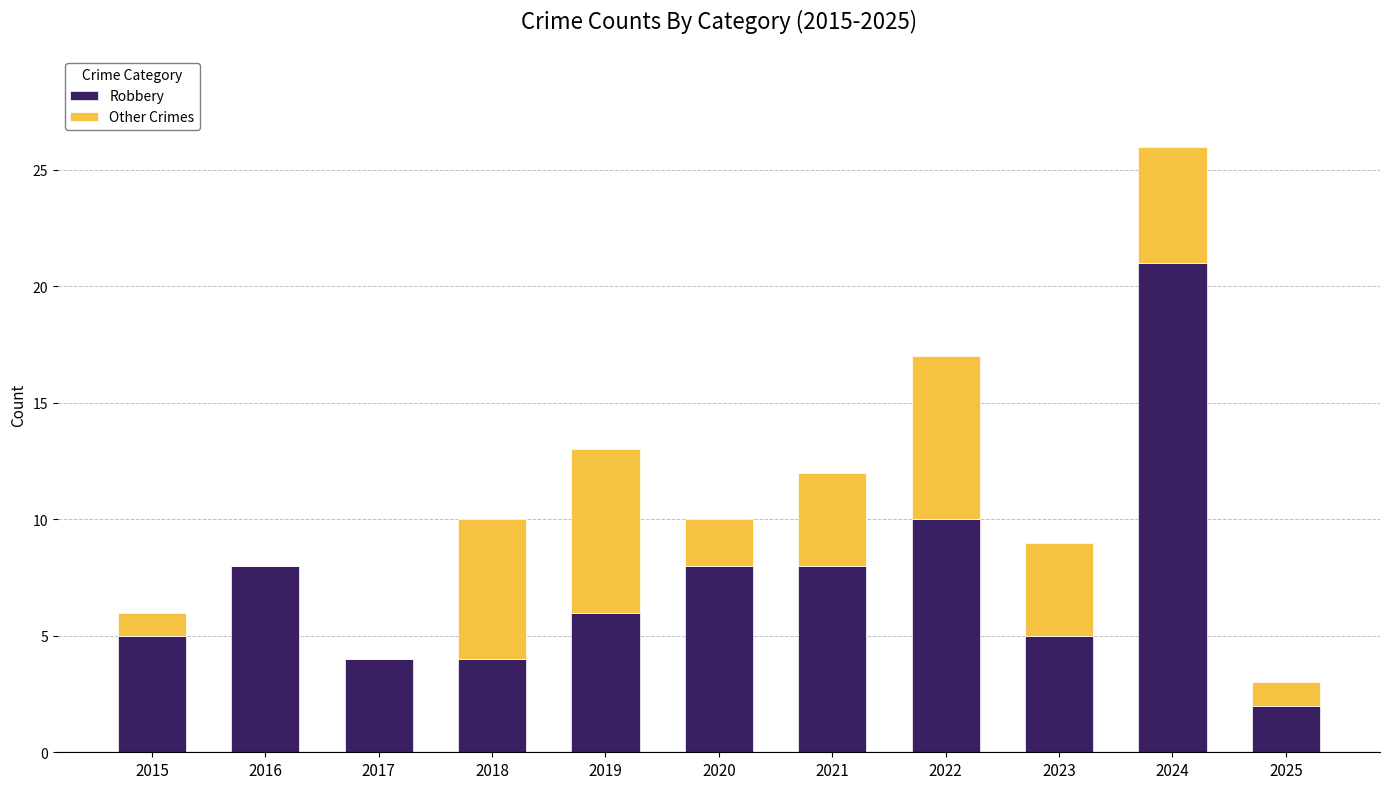

What is the total value across all series at 2024?

26